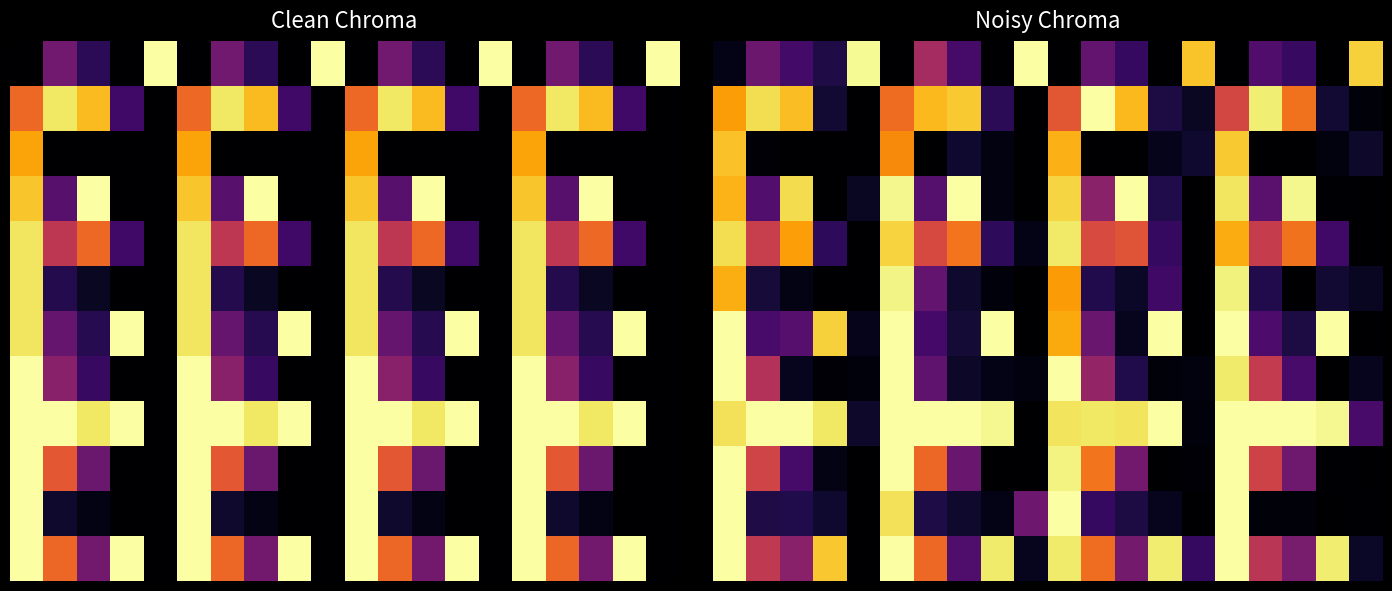

At which category is the sum across all series the highest?

5.0